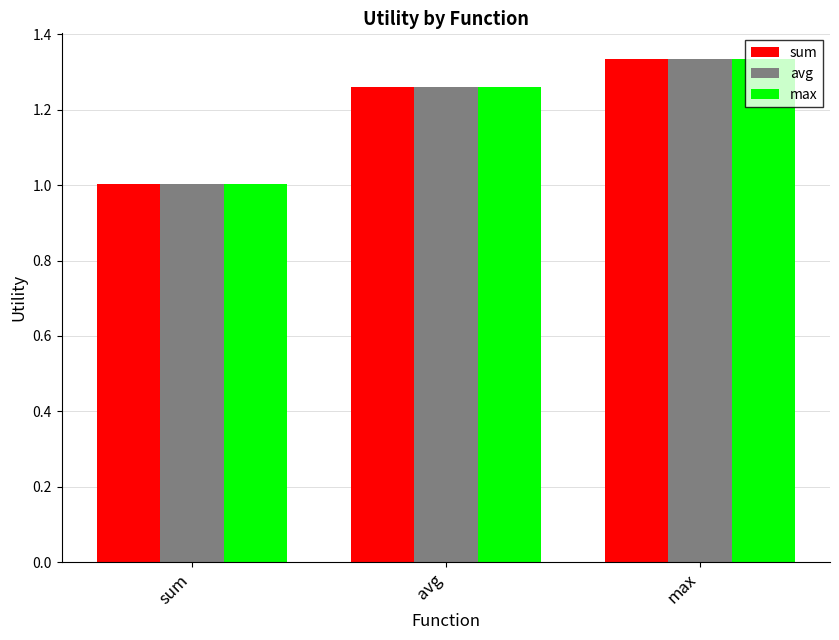

What is the value of the avg bar at the 1st from the left?

1.0